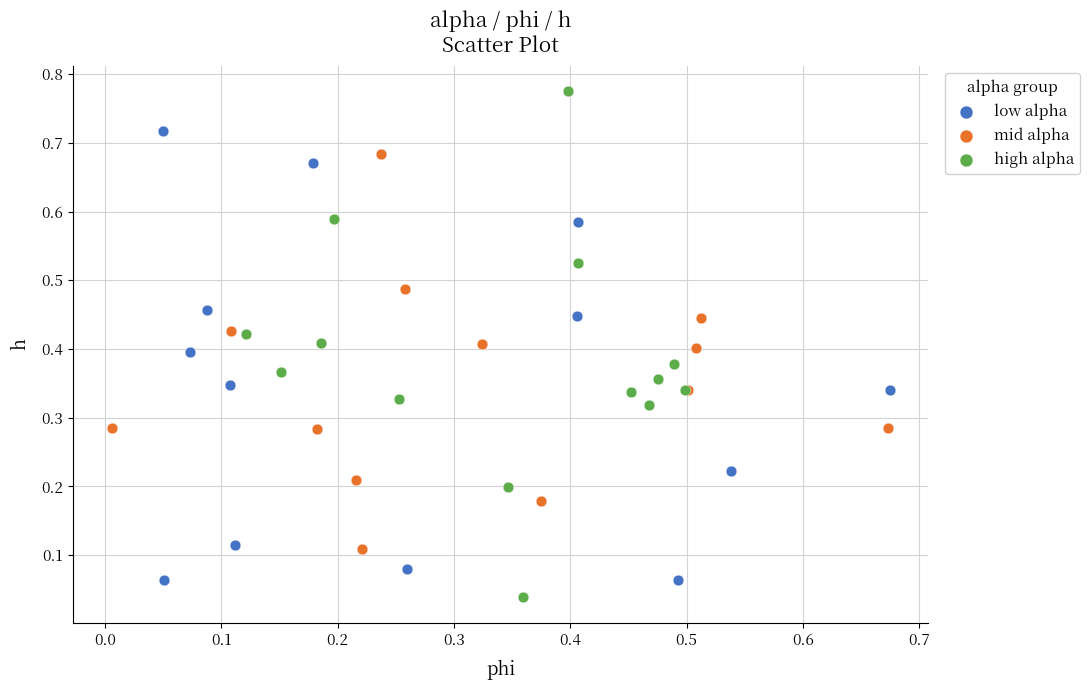

What are all the series names shown in the legend?

low alpha, mid alpha, high alpha